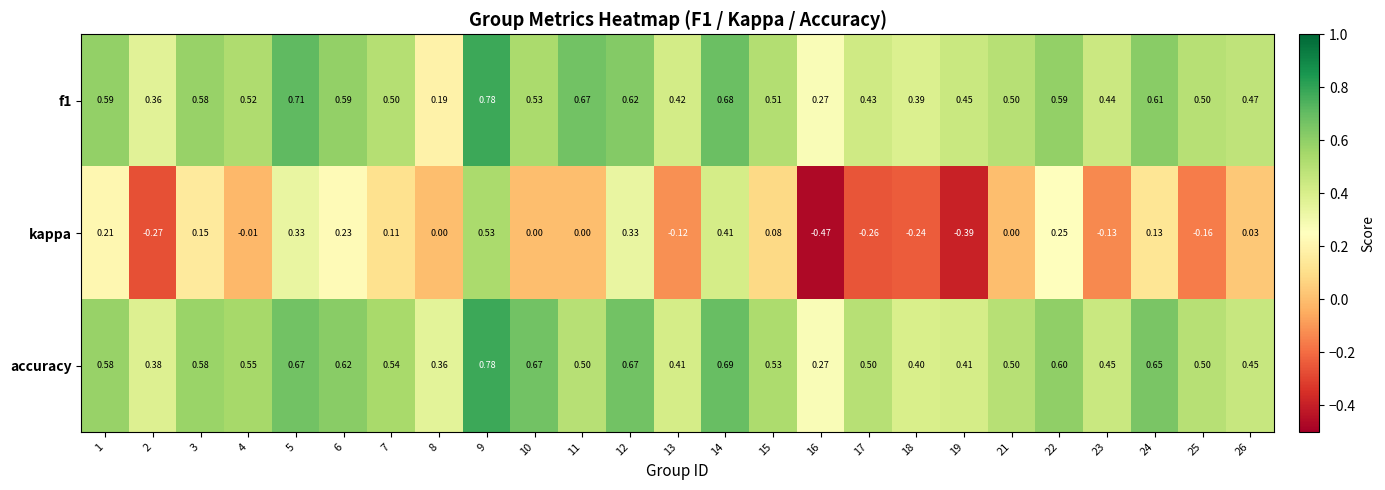

How many distinct data groups are displayed?

3